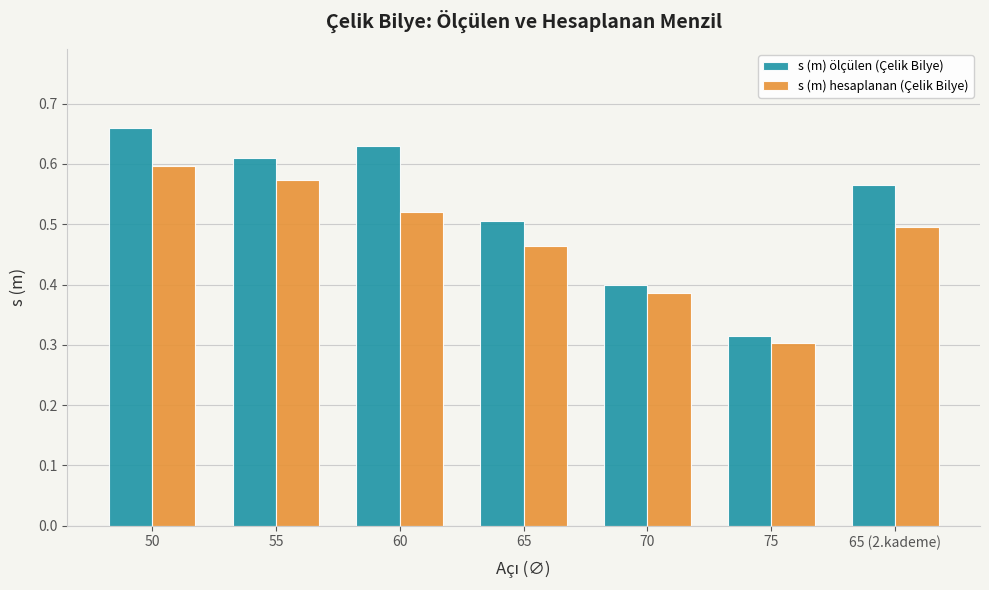

Is it true that s (m) hesaplanan (Çelik Bilye) equals 0.5 at 65 (2.kademe)?

True